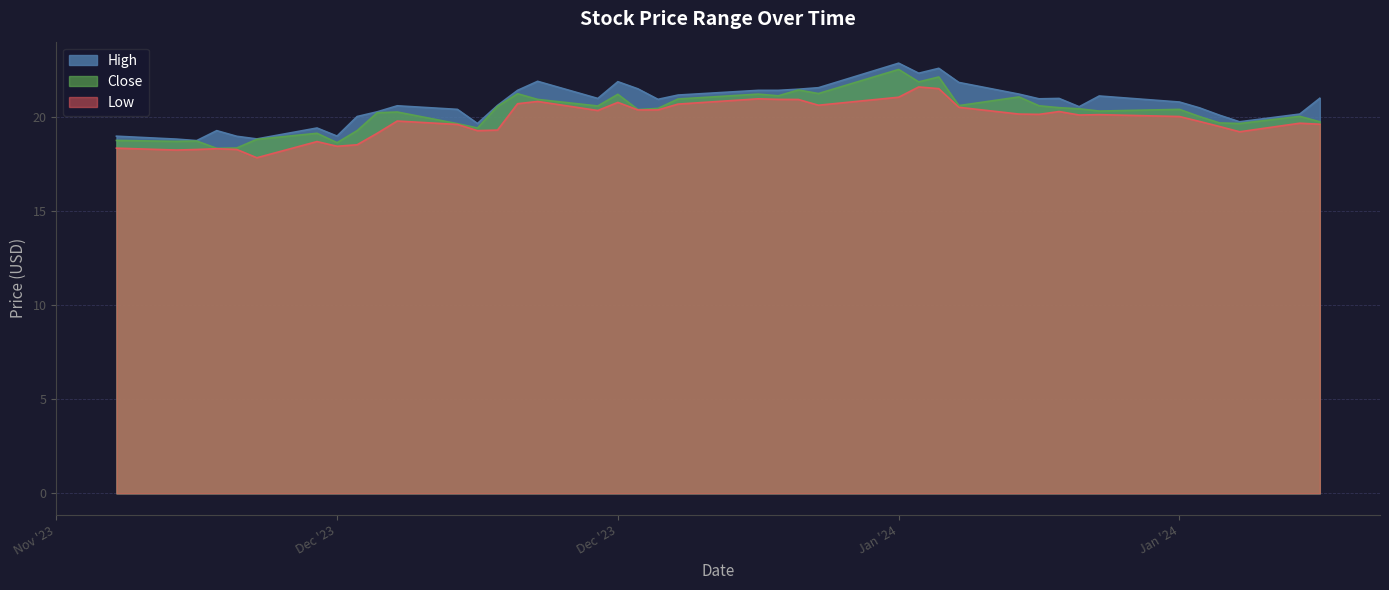

True or false: Close and High intersect in this chart.

False